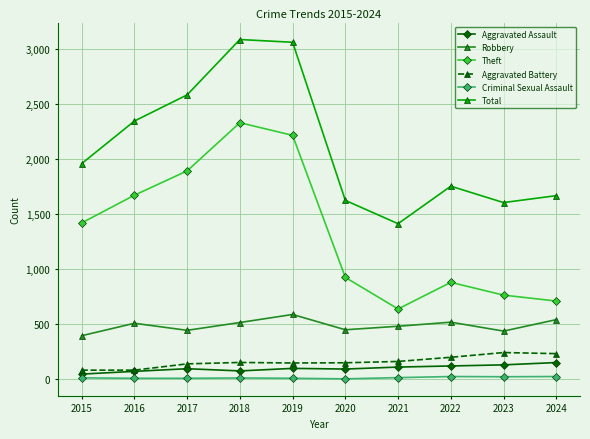

True or false: Aggravated Battery has more than 0 interior local peaks.

True